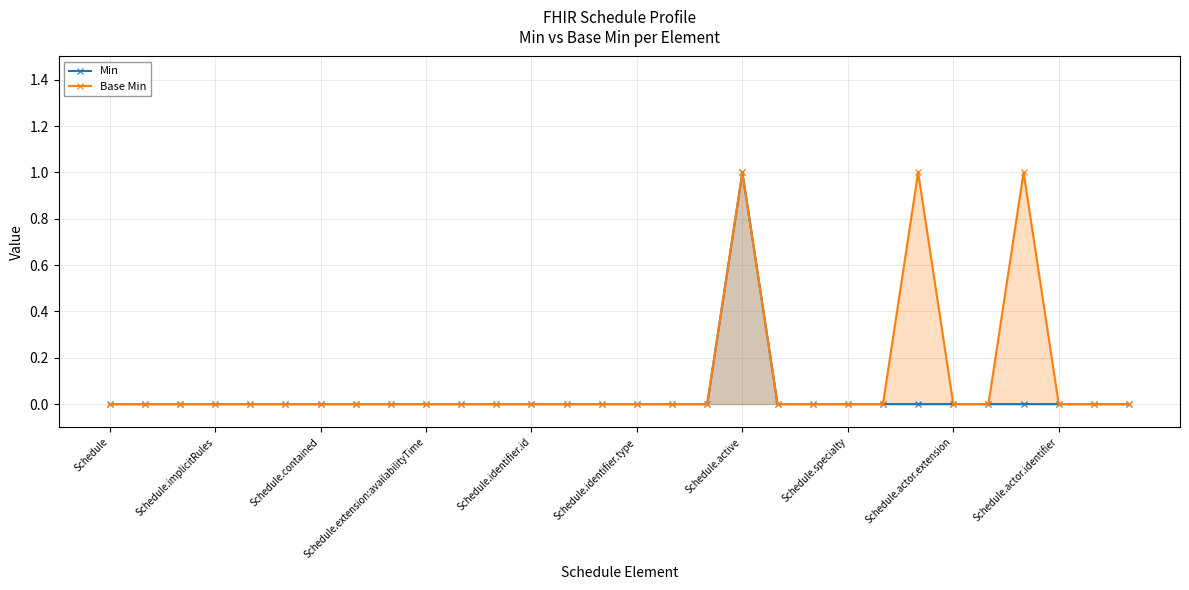

List the series in order of their overall mean, highest first.

Base Min, Min